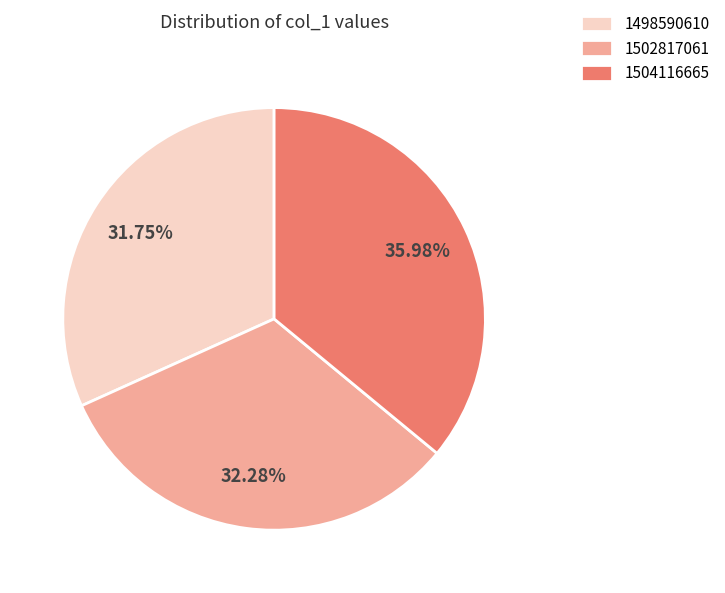

How many slices are in this pie chart?

3